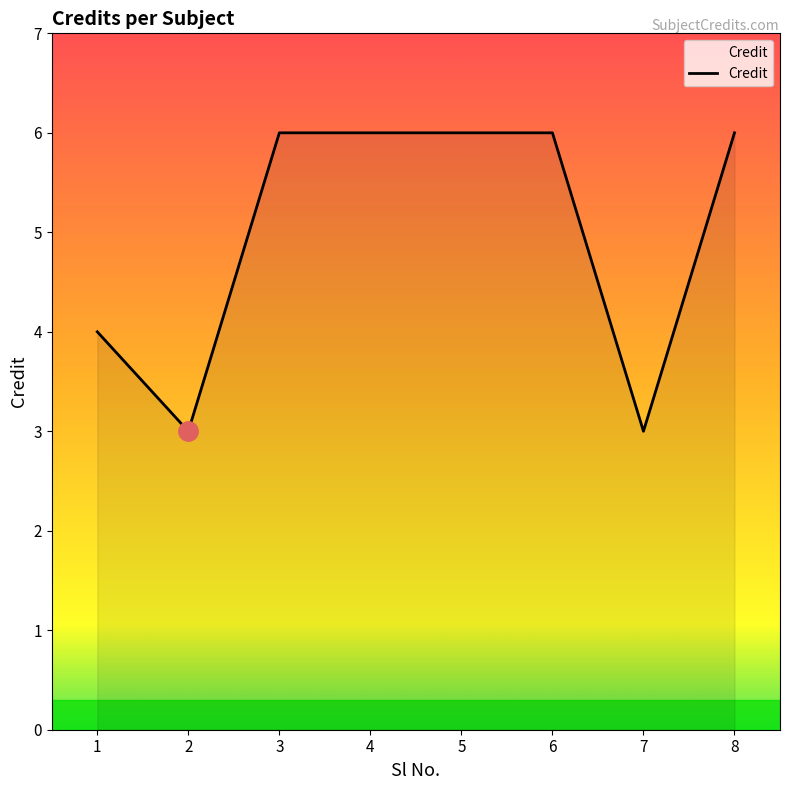

Which has a higher value, 1 or 6?

6